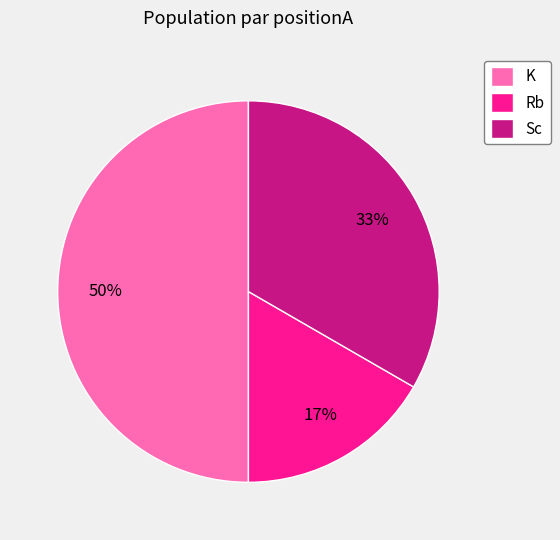

Which category has the biggest portion of the pie?

K